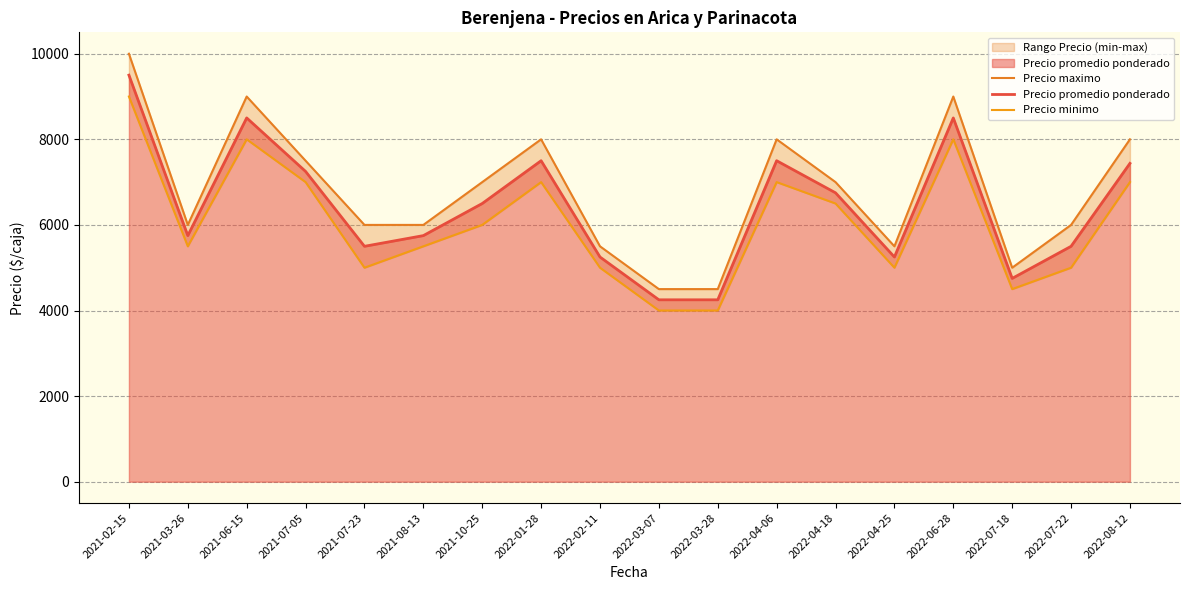

Where is Precio minimo nearest to the value 6500?

2022-04-18